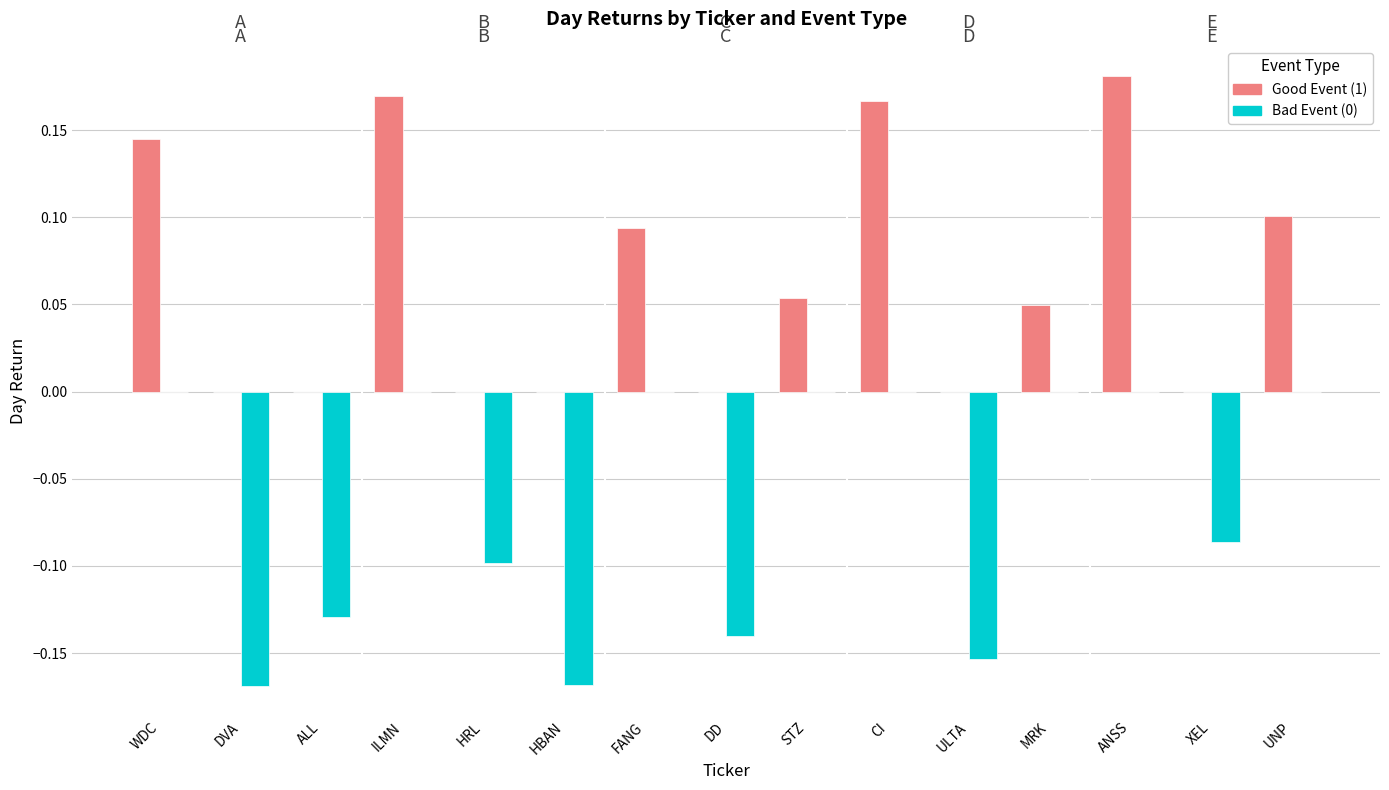

Is it true that Good Event (1) equals 0.1 at HRL?

False